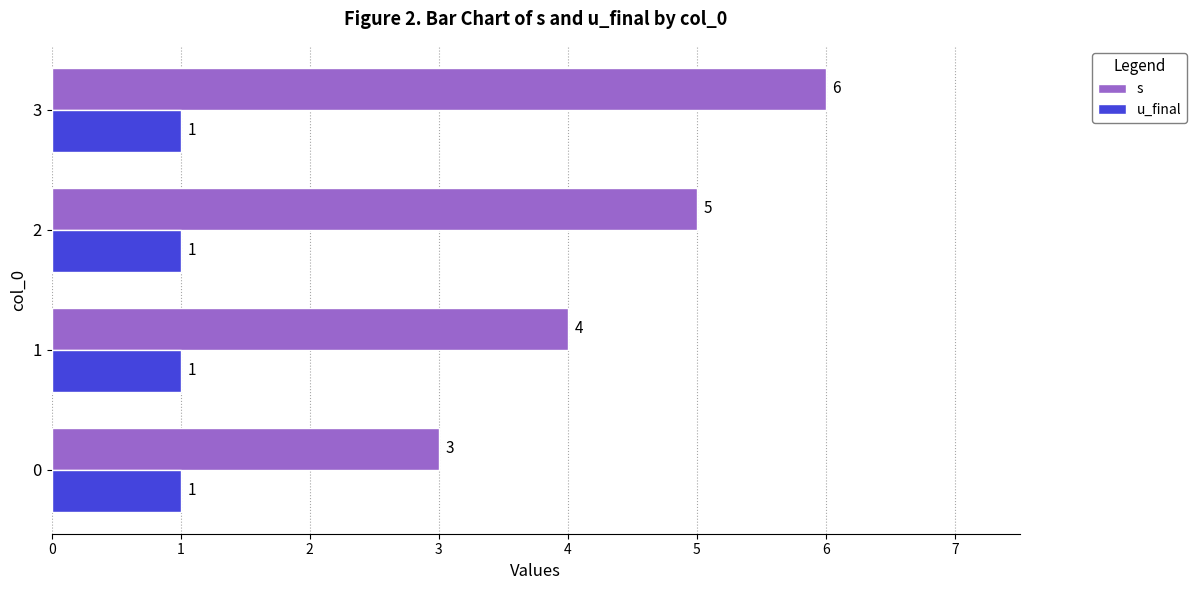

At which category is the sum across all series the highest?

3